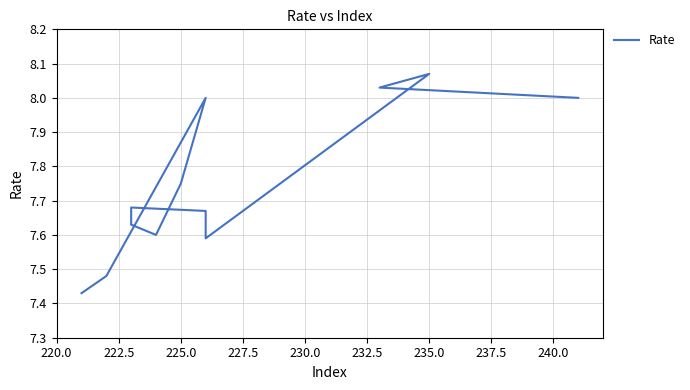

What is the average value?

7.7